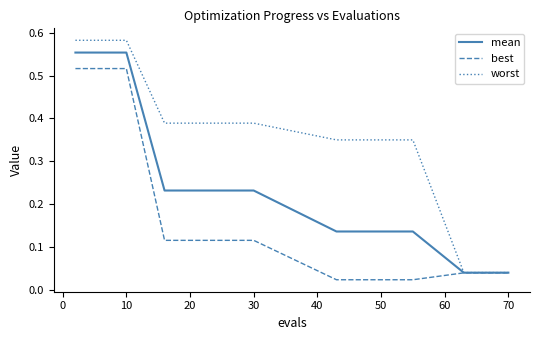

Which series has the largest range (max minus min)?

worst